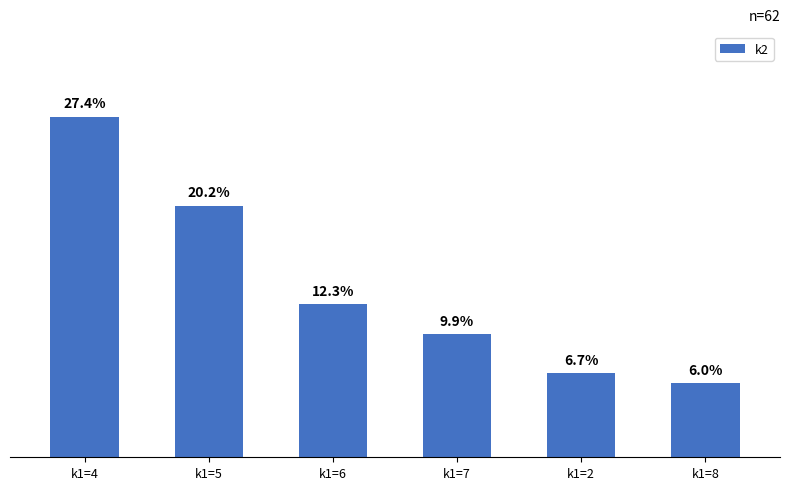

List the labels in order of value, largest first.

k1=4, k1=5, k1=6, k1=7, k1=2, k1=8